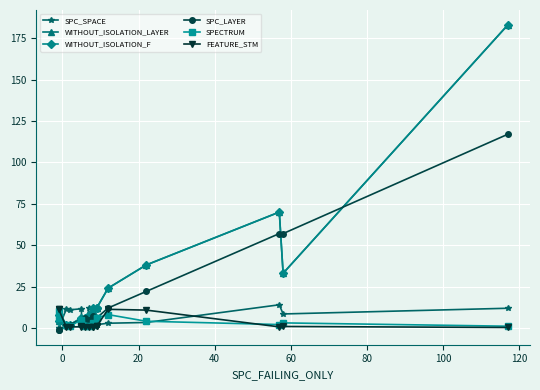

What is the minimum value shown in the chart?

-1.0